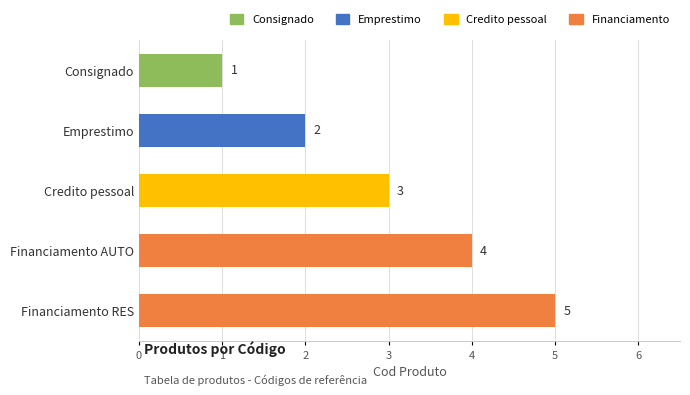

What is the maximum value shown in the chart?

5